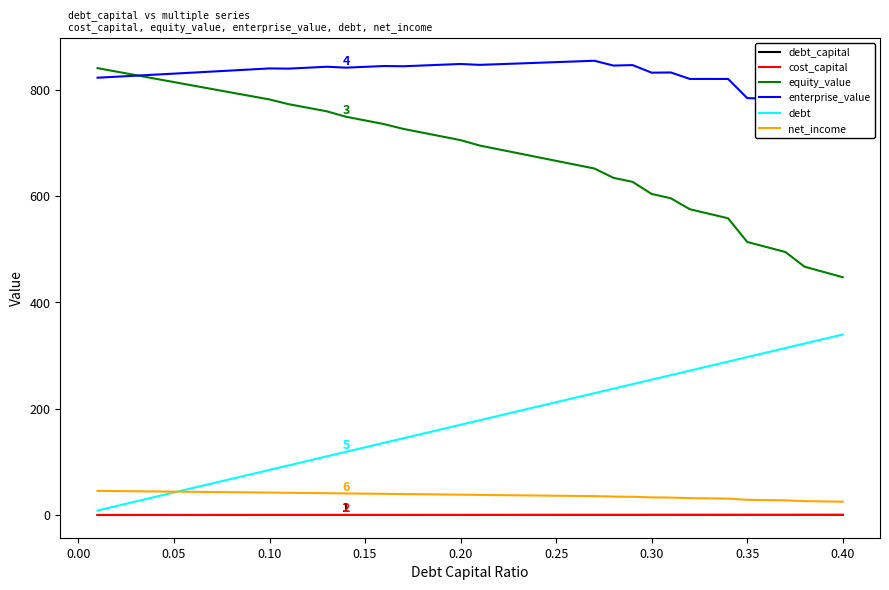

True or false: net_income and equity_value cross at least once.

False